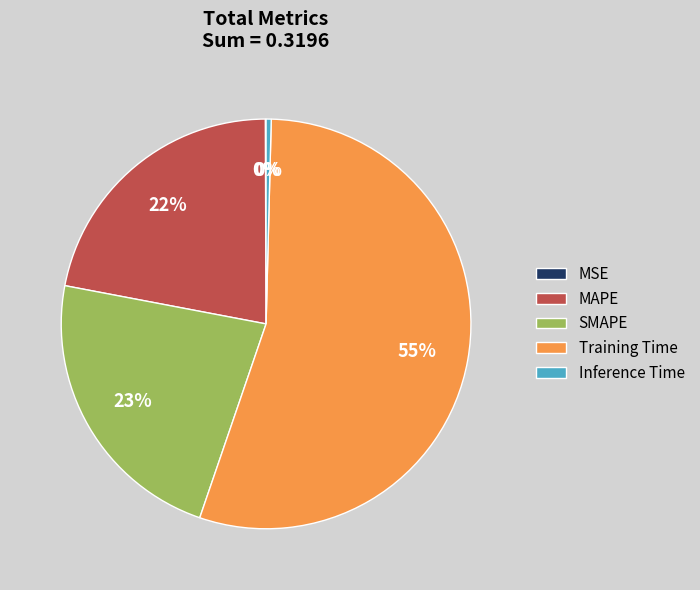

The MAPE slice represents 11% of the pie. True or false?

False